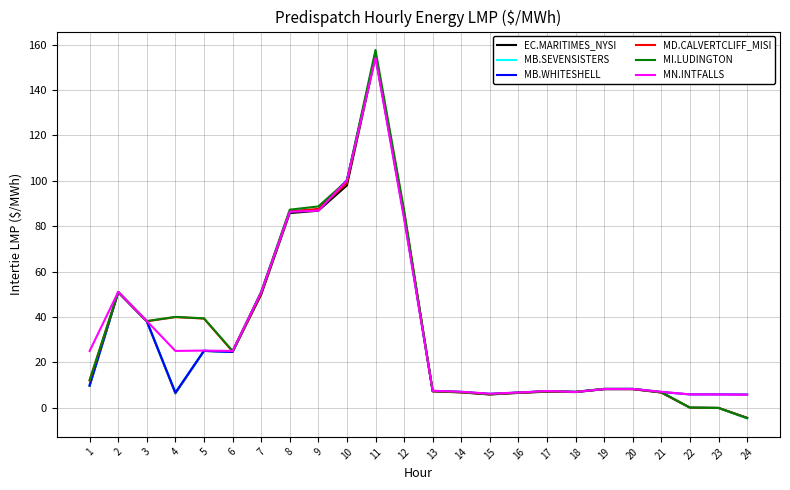

What is the total value across all series at 9?

524.5